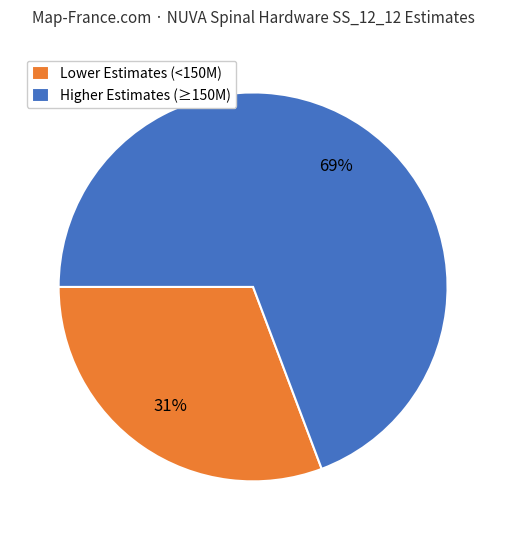

Combined, do Higher Estimates (≥150M) and Lower Estimates (<150M) account for over 50%?

Yes